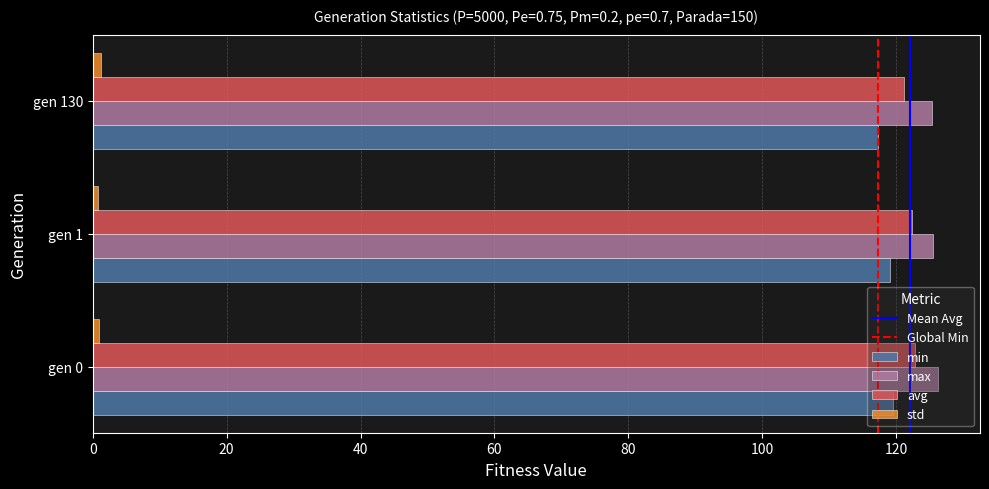

Count the number of data series in this chart.

4